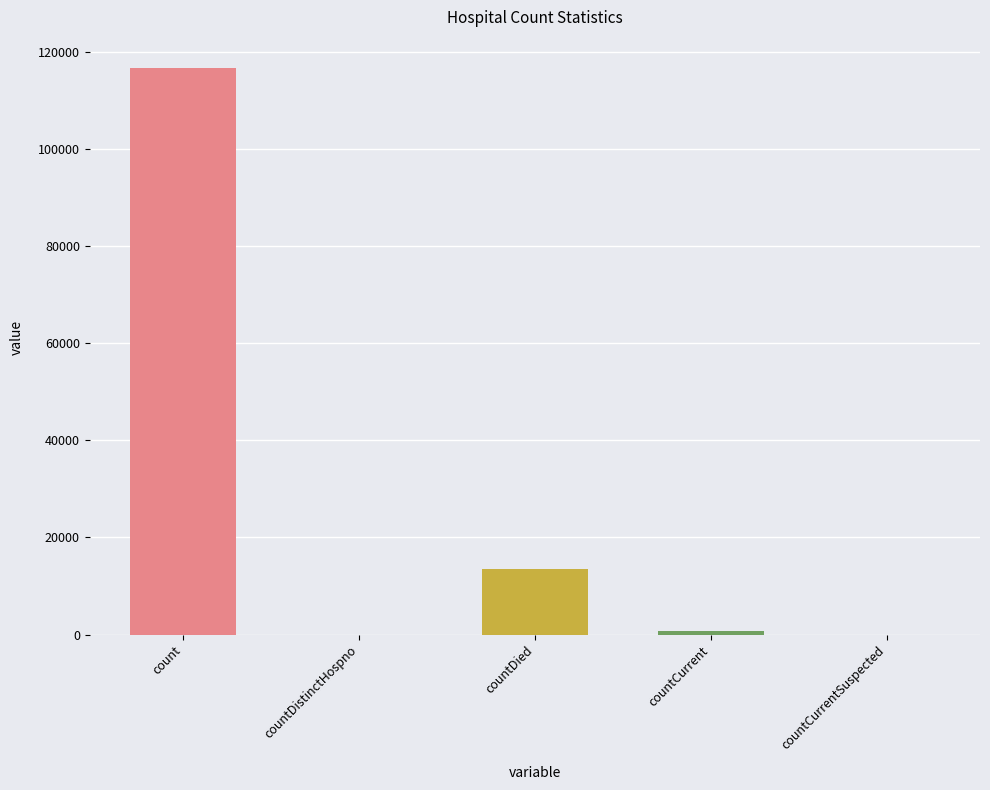

What is the change in value from count to countDied?

-103141